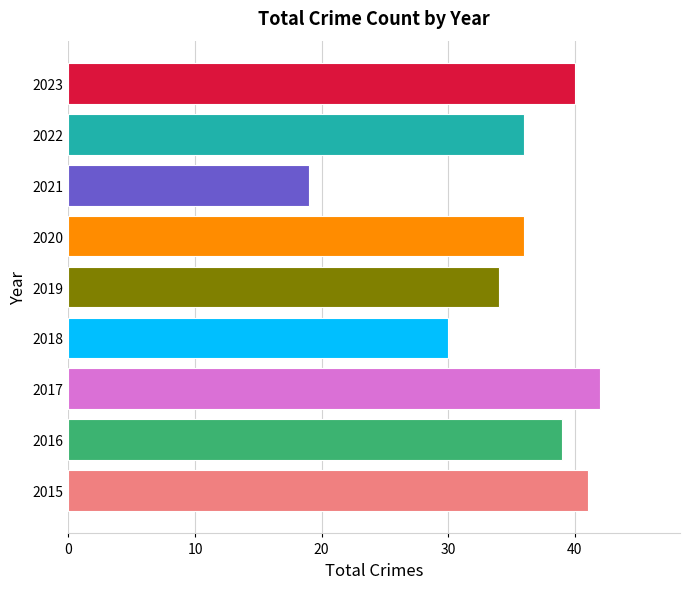

The value at 2019 is 34. True or false?

True